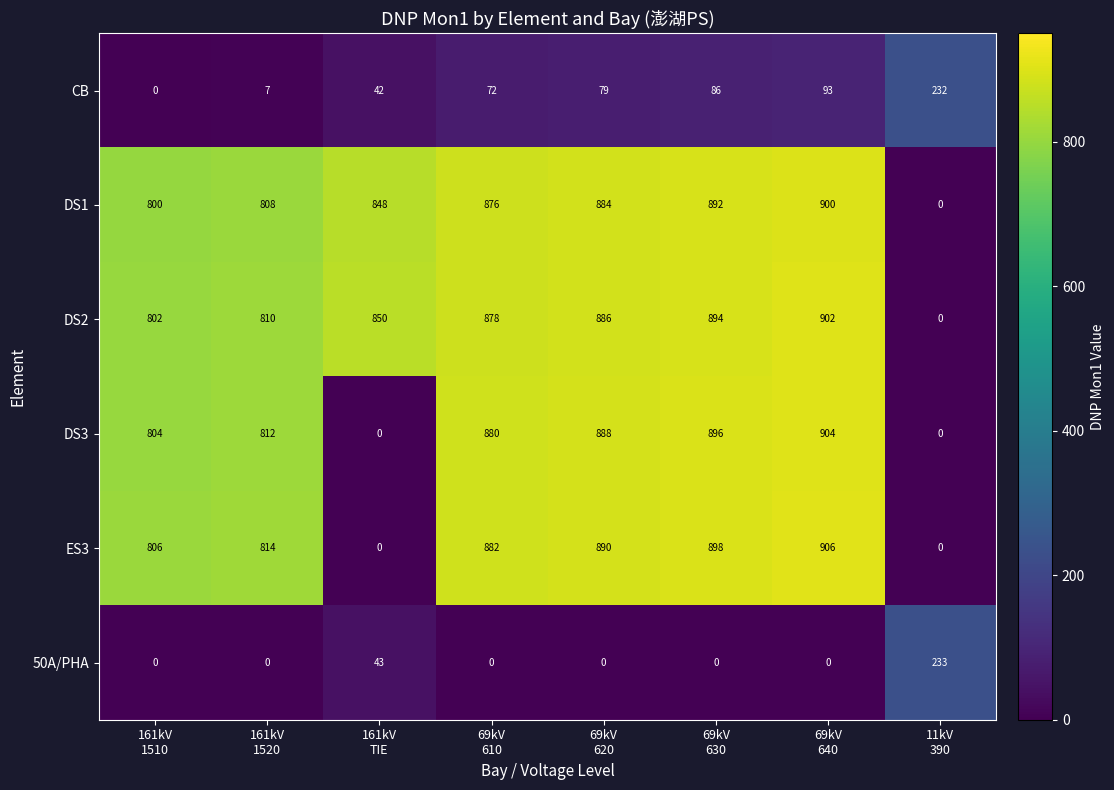

Which series has the largest range (max minus min)?

ES3